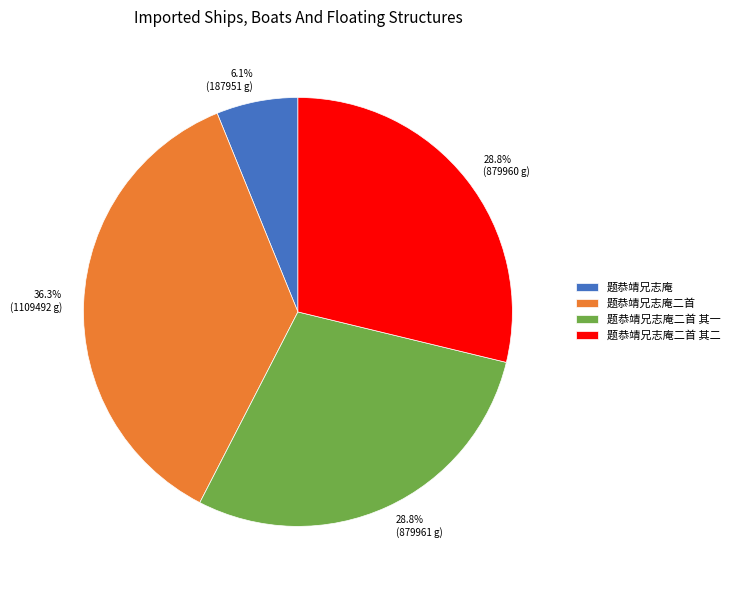

Is it true that 题恭靖兄志庵二首 is 46% of the pie?

False